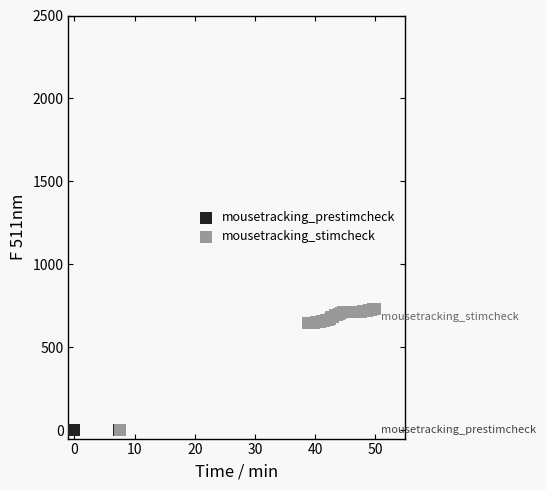

Which series contains the highest Y value?

mousetracking_stimcheck